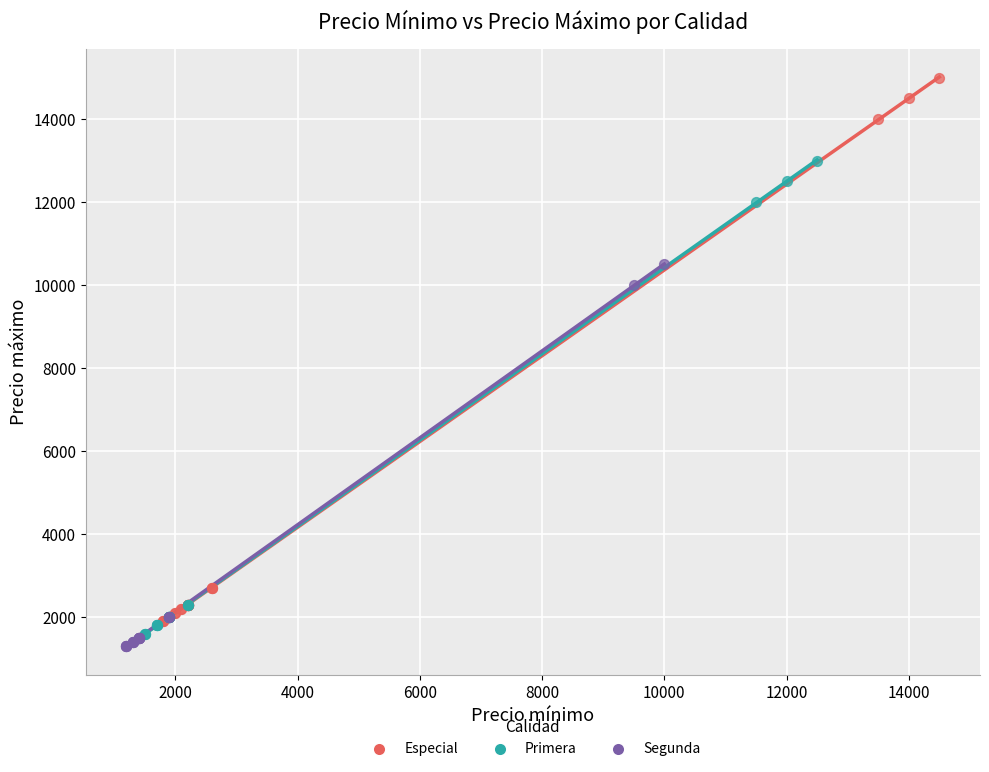

Which series contains the lowest Y value?

Segunda